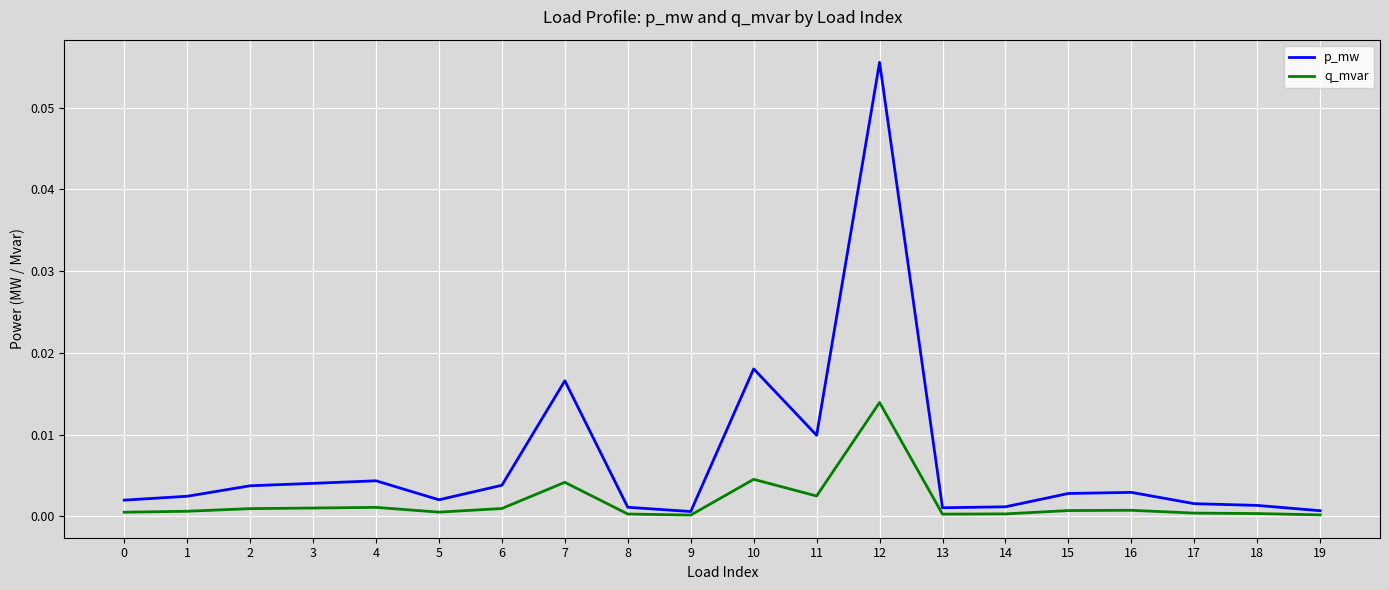

Which series has the largest range (max minus min)?

p_mw